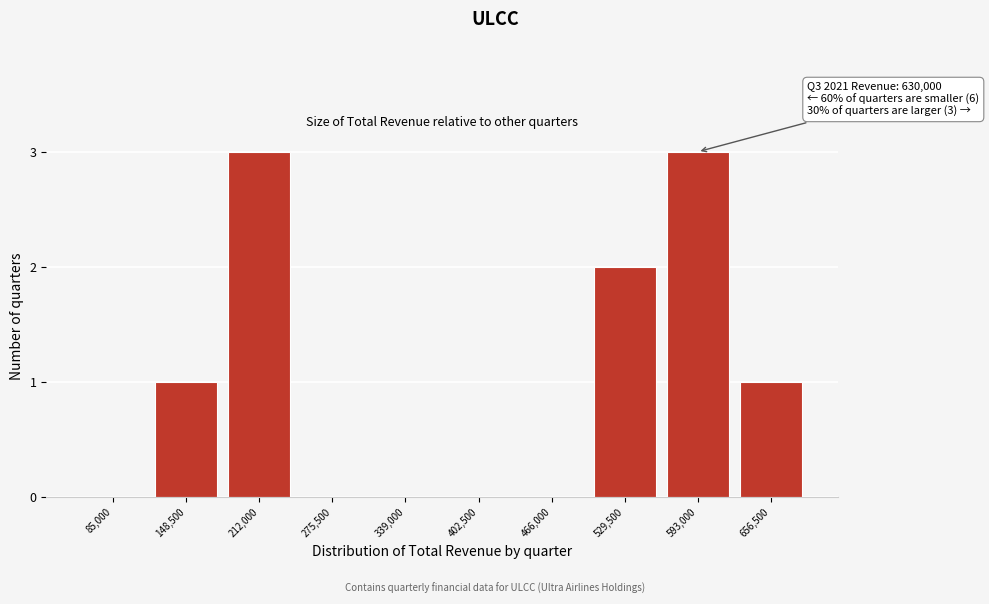

Reading left to right, what are all the values shown in this chart?

85,000=0	148,500=1	212,000=3	275,500=0	339,000=0	402,500=0	466,000=0	529,500=2	593,000=3	656,500=1